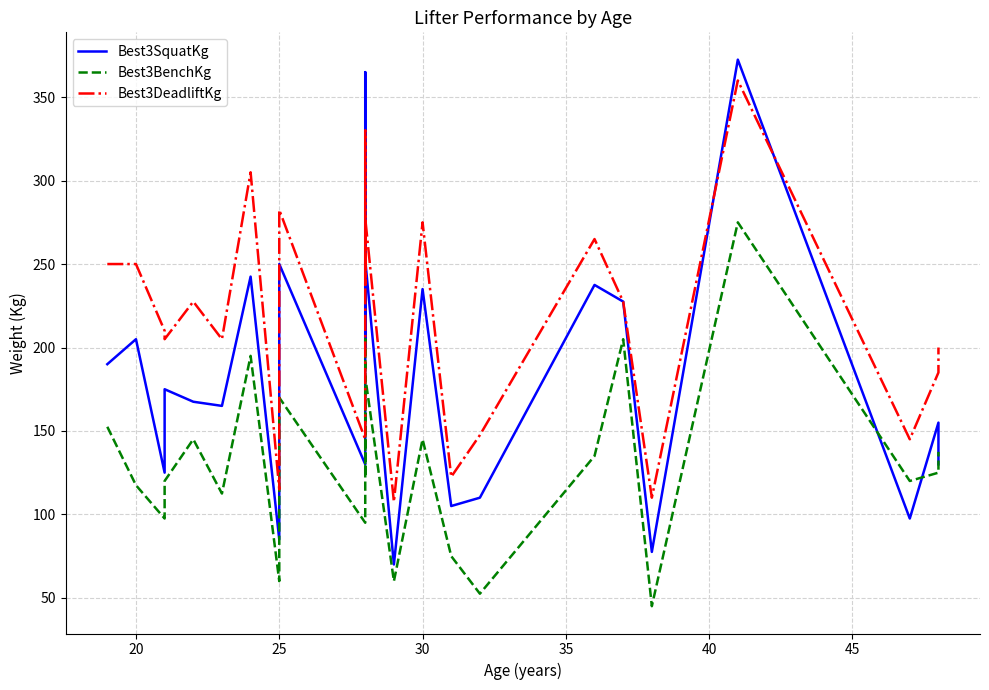

How many values in the Best3BenchKg series are below 125?

12